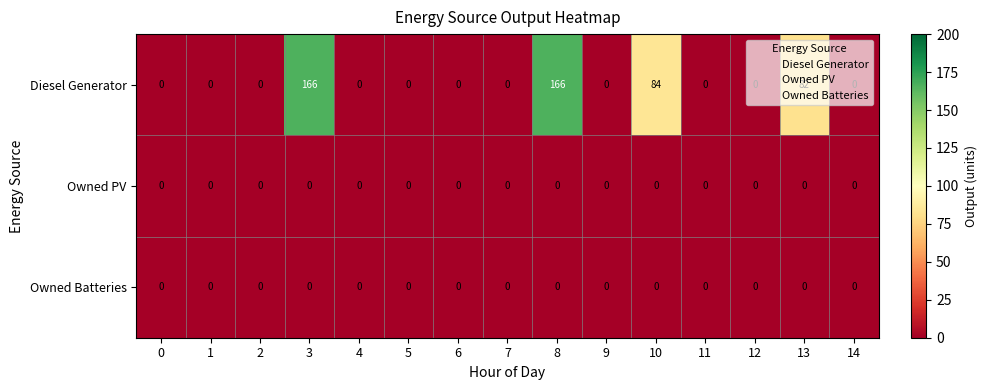

Is it true that Owned Batteries equals 0 at 9?

True